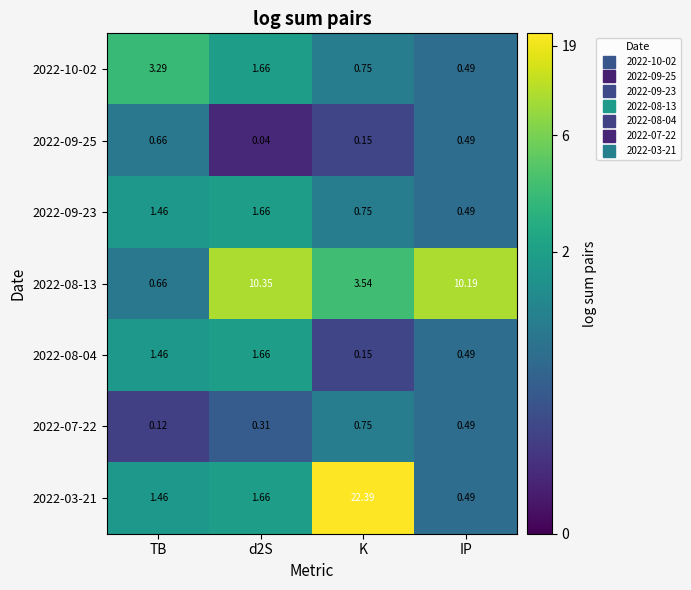

At which label is 2022-07-22 closest to 0?

TB